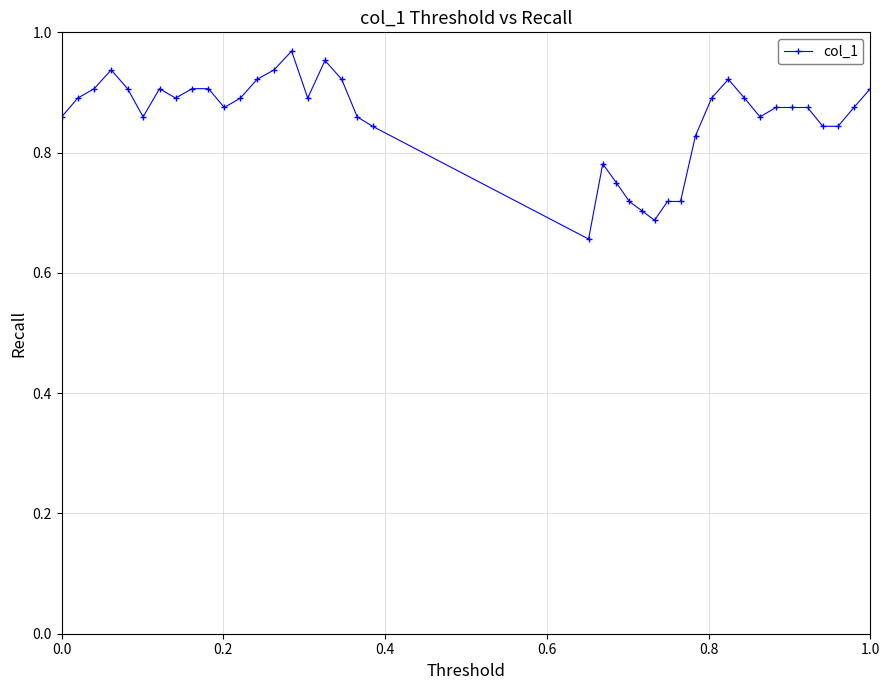

True or false: the data has more than 0 interior local peaks.

True